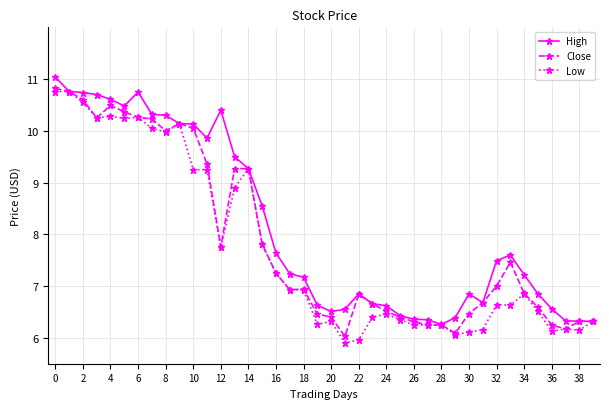

What is the value of the Close point at the 18th from the left?

6.9